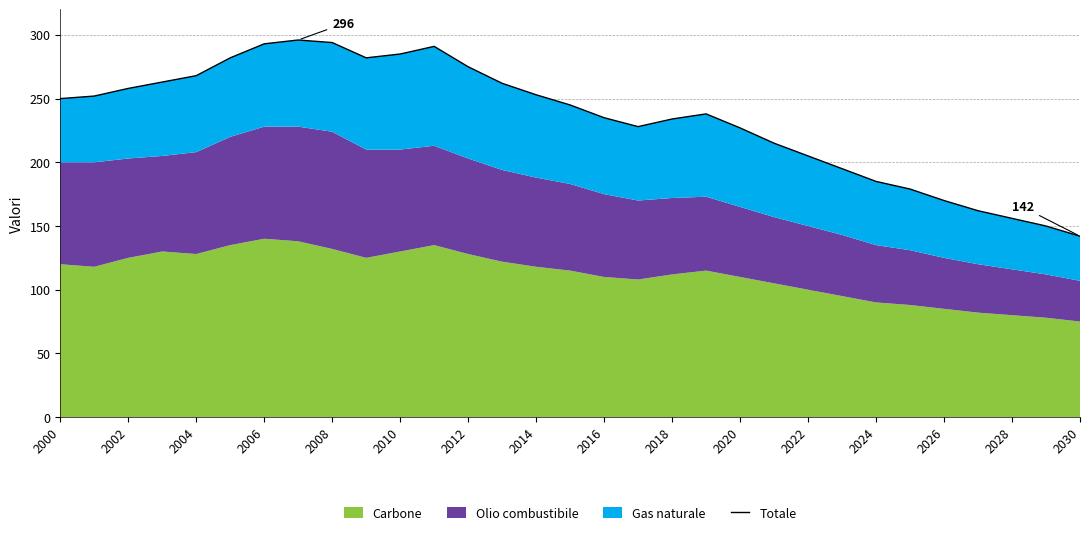

What is the difference between the maximum and minimum values?

154